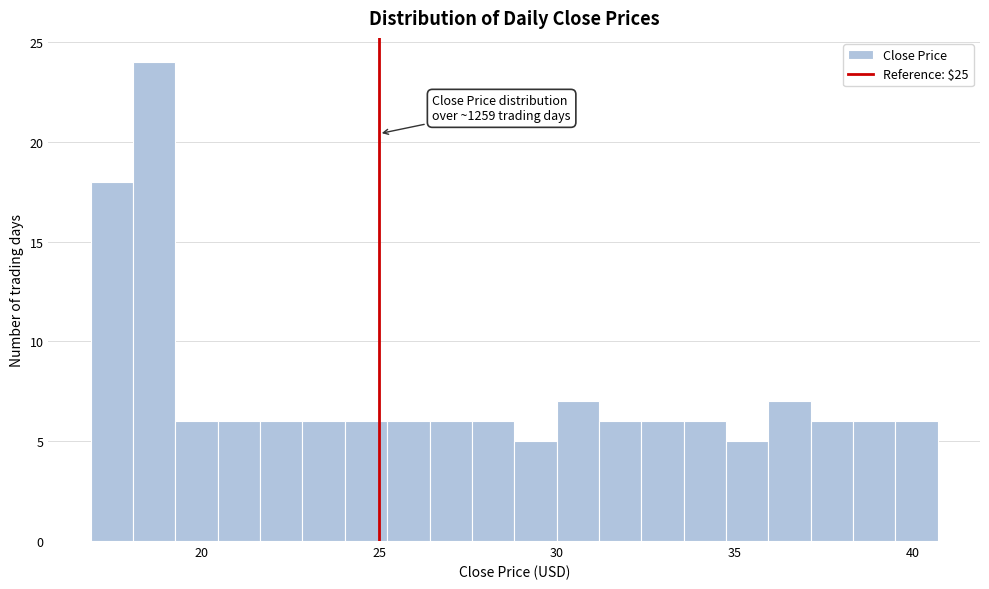

Read against the x-axis, roughly where is the centre of the tallest bar?

18.5